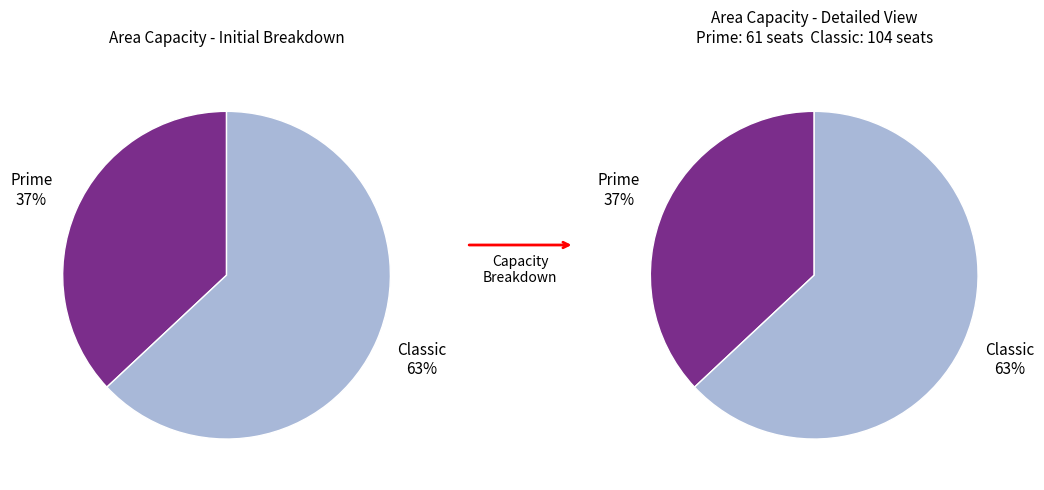

How many slices are in this pie chart?

2